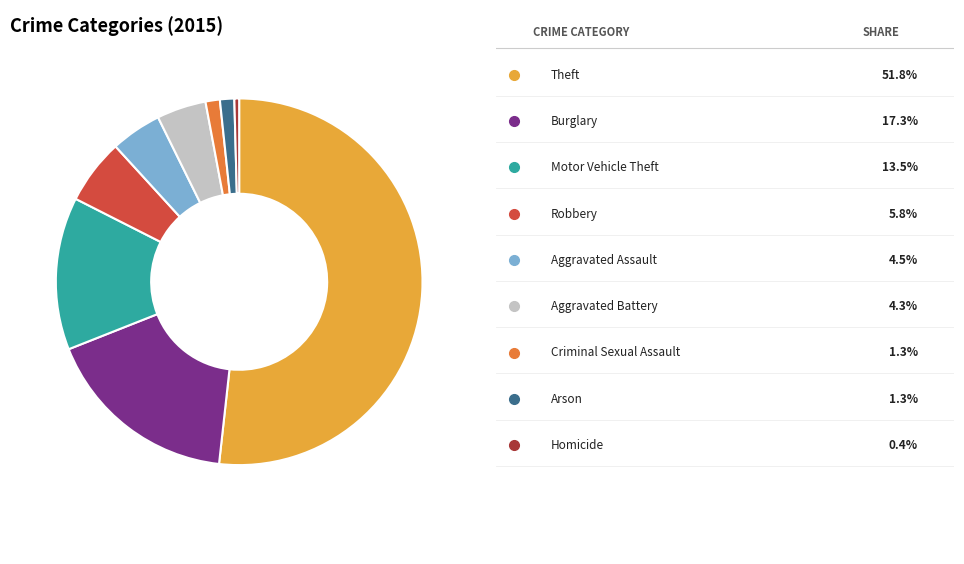

Does any single category account for the majority?

Yes